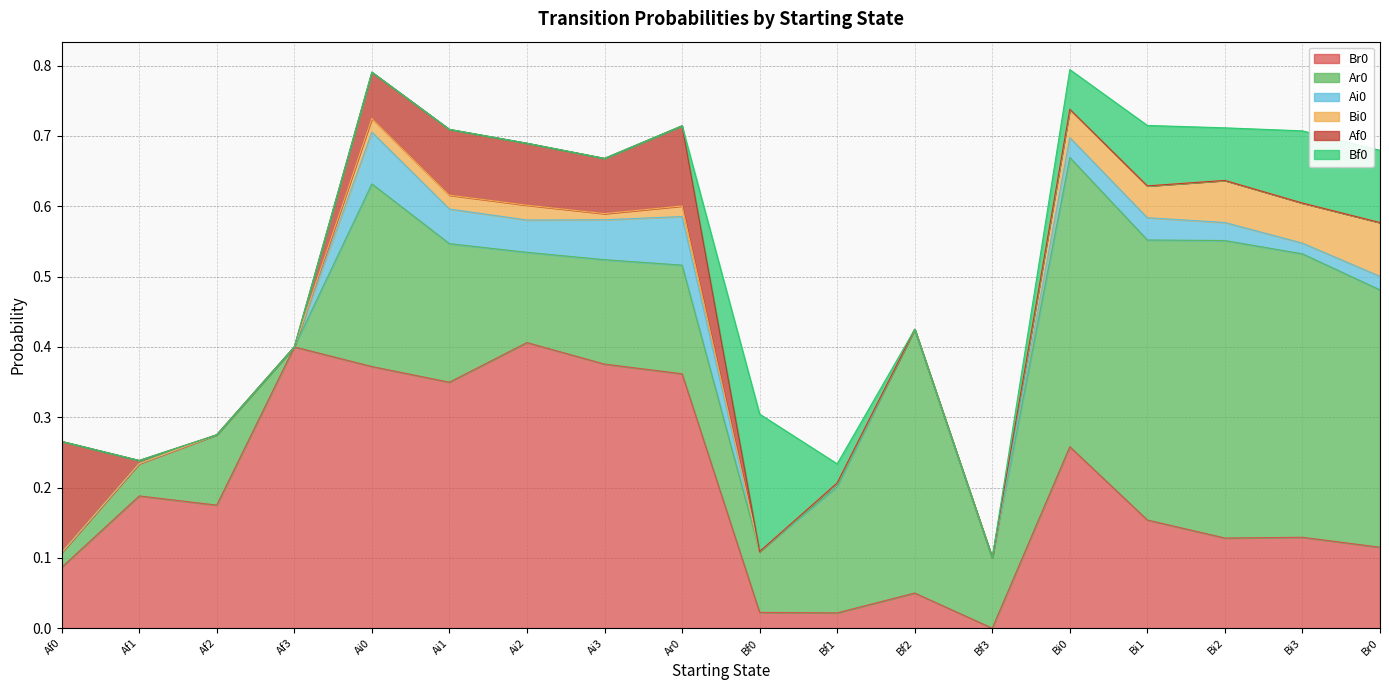

What is the label of the 1st point from the left?

Af0